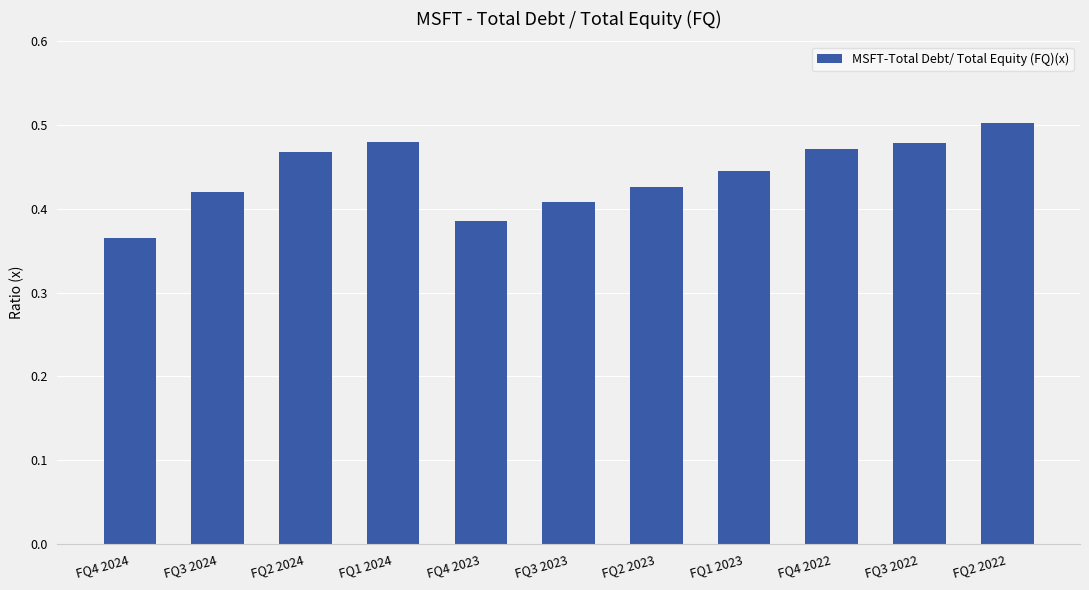

Which category has the lowest value across all series?

FQ4 2024